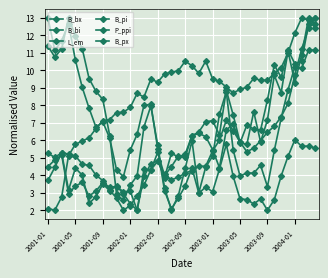

Which series has the largest range (max minus min)?

B_bx